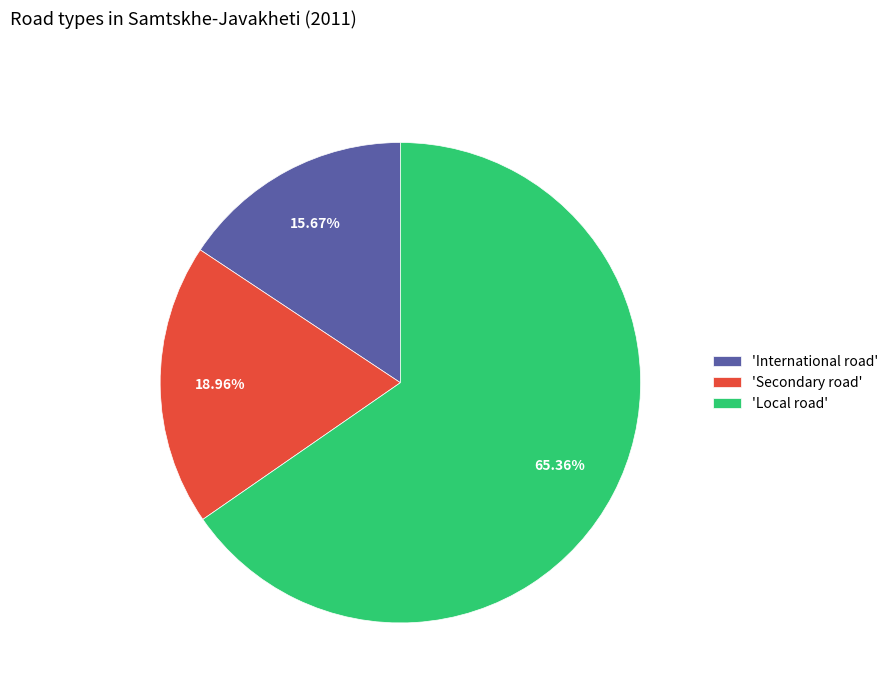

Which category has the biggest portion of the pie?

'Local road'